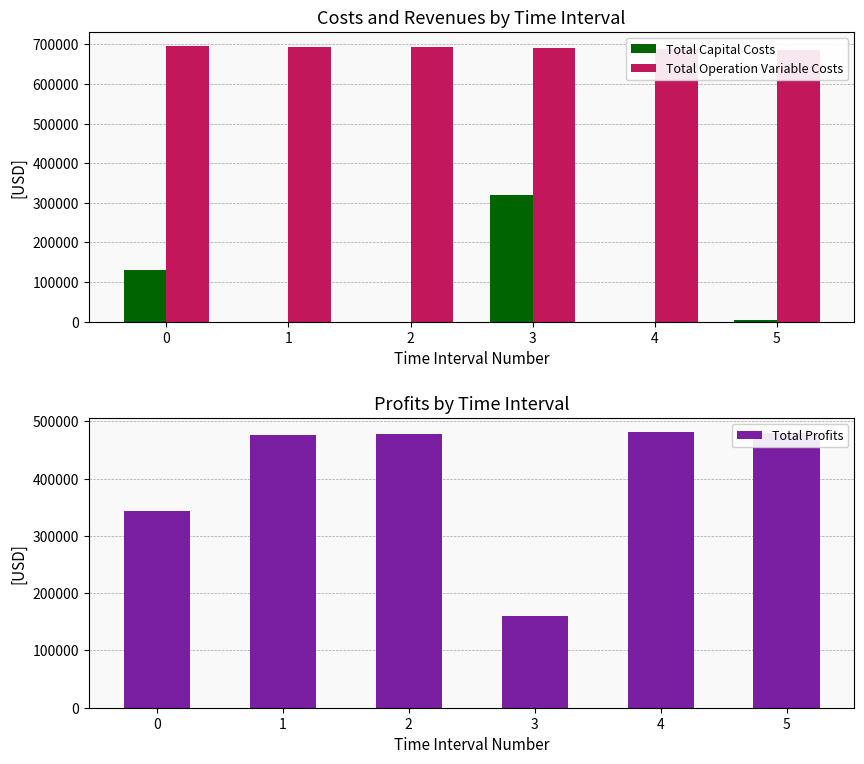

What is the difference between the second highest and minimum values in the Total Profits series?

319620.3